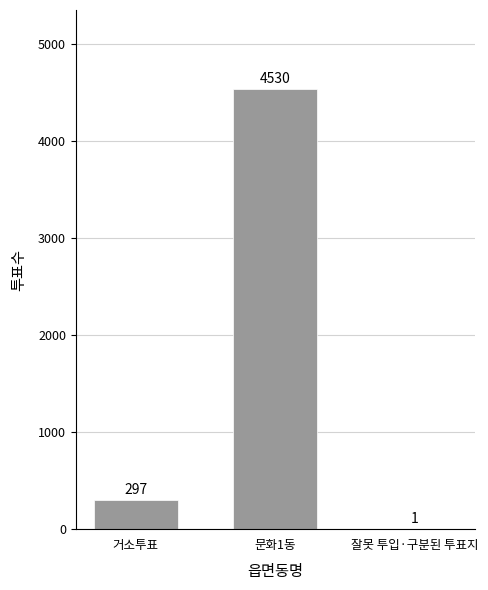

Does the chart contain stacked bars?

No